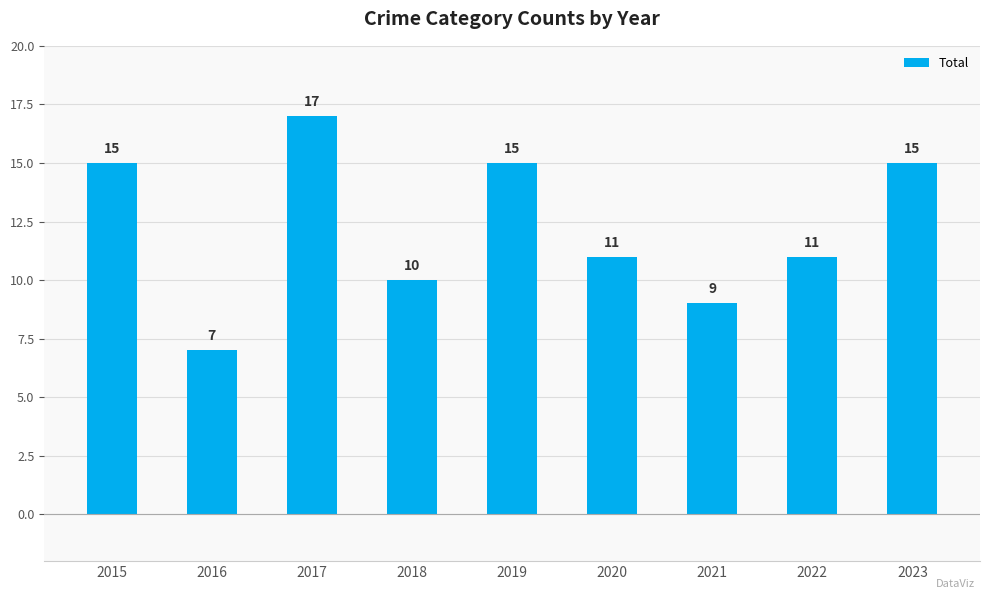

Reading right to left, transcribe all the data shown in this chart.

15	11	9	11	15	10	17	7	15